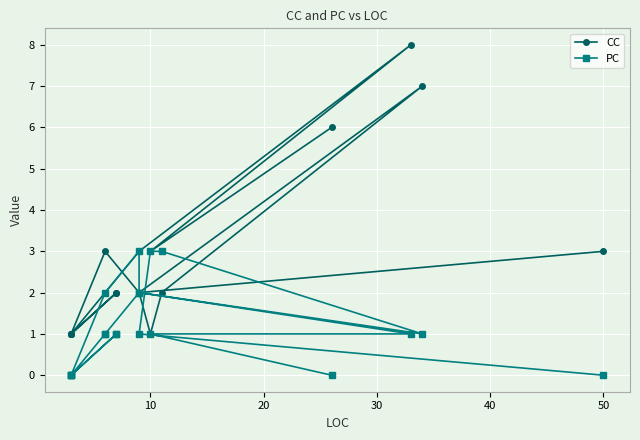

At which category does CC reach its first local valley?

10